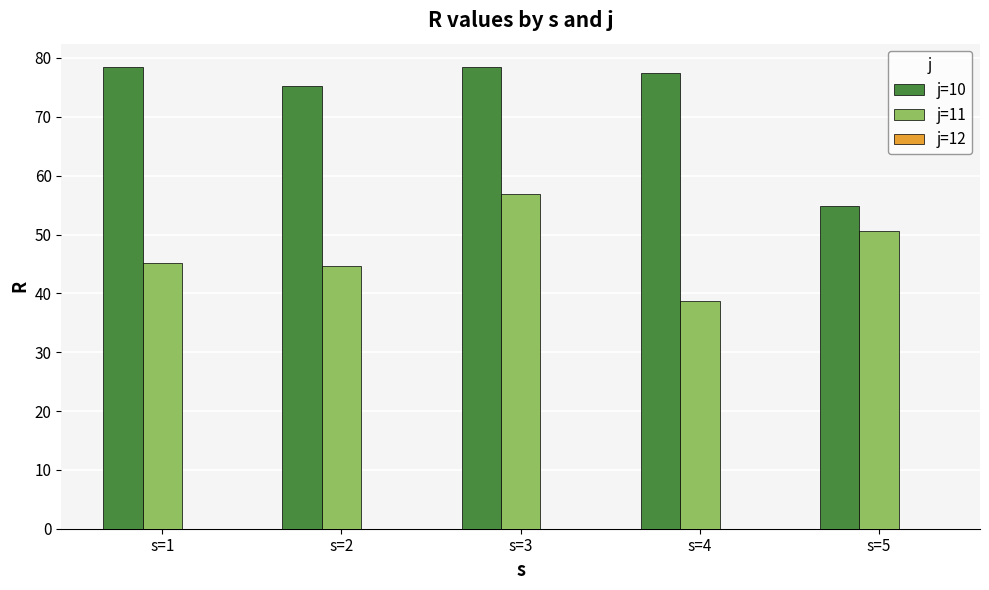

At which category is the sum across all series the highest?

s=3